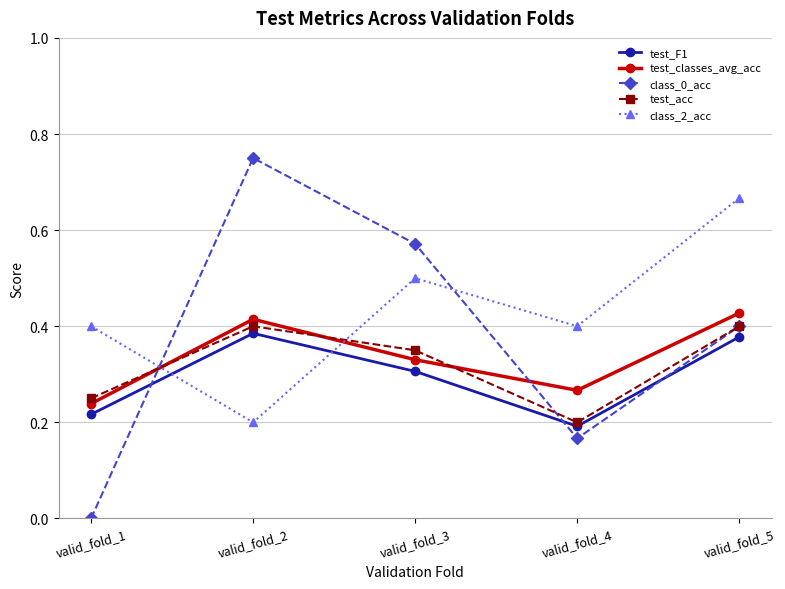

How many lines are shown in the chart?

5